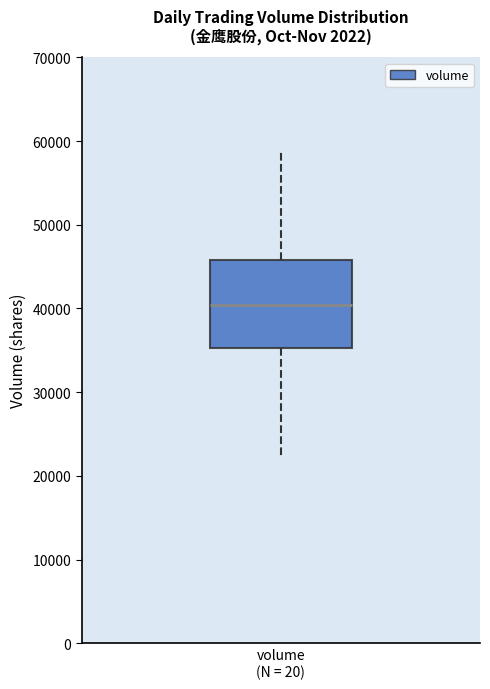

Where is the upper edge of the box for volume (N = 20) on the y-axis? The values are not printed on the chart, so give them approximately, as read against the axis.

46000